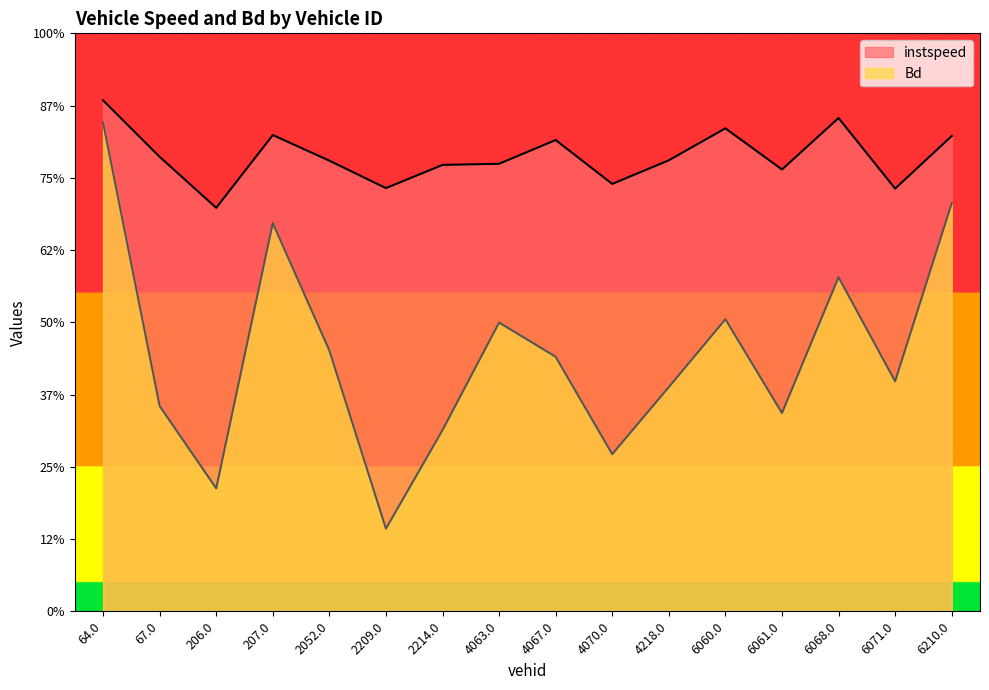

What is the smallest value displayed?

2.3